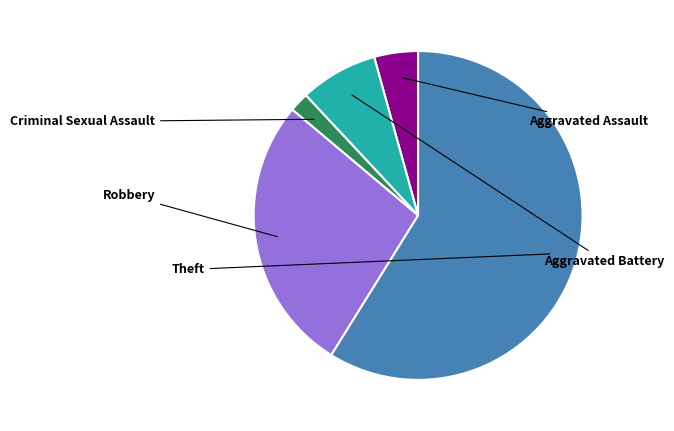

Is there a majority slice in this chart?

Yes